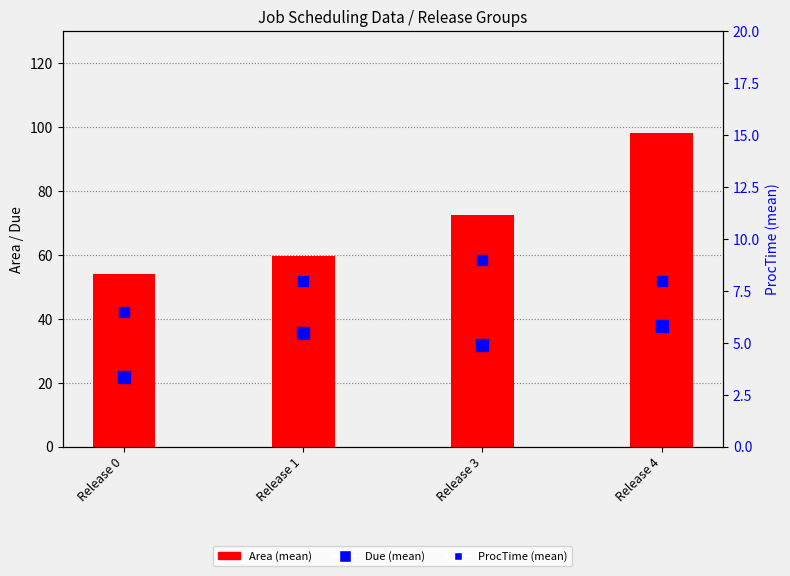

Which series reaches the minimum Y coordinate?

Due (mean)